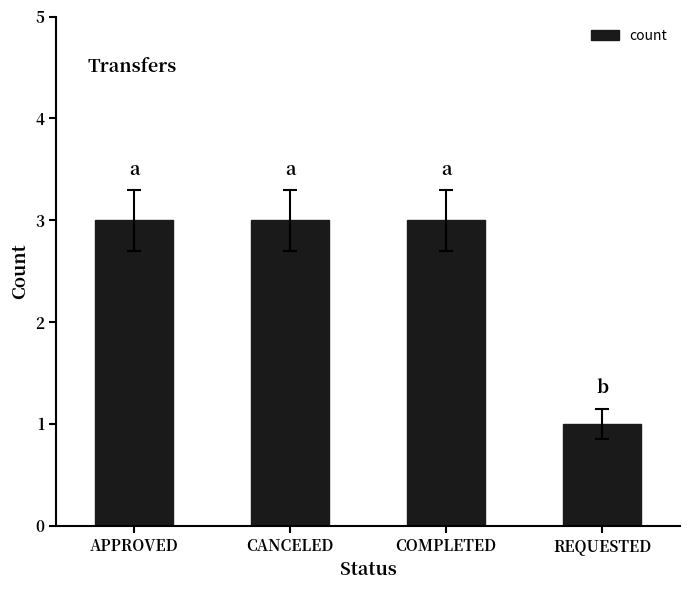

Approximately how many times larger is the value at CANCELED compared to COMPLETED?

1.0